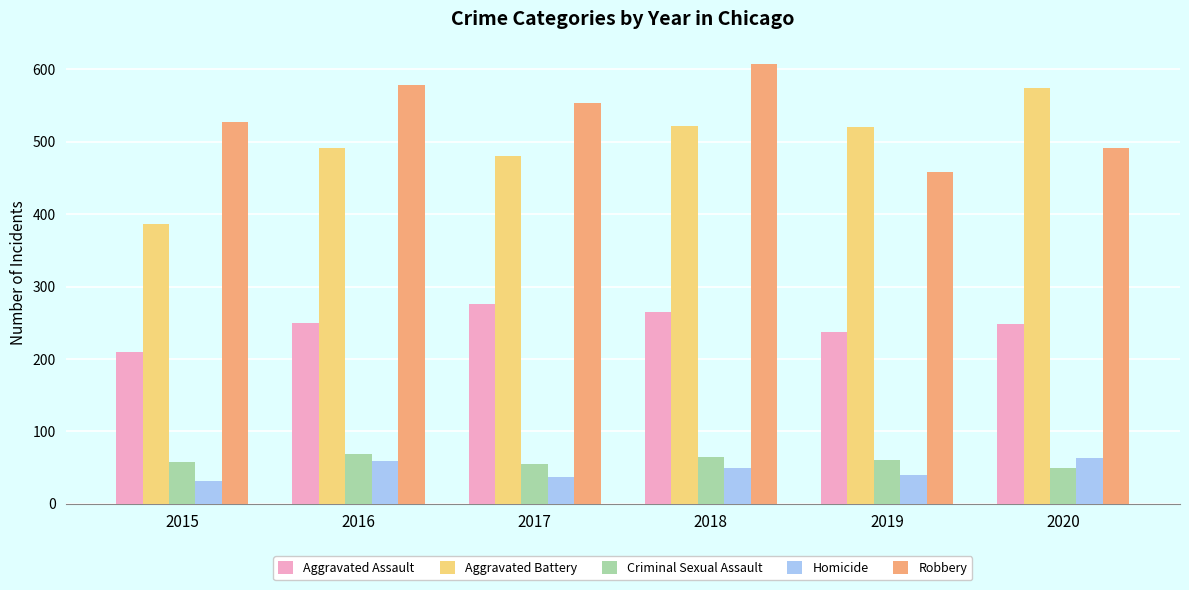

What is the greatest value displayed?

608